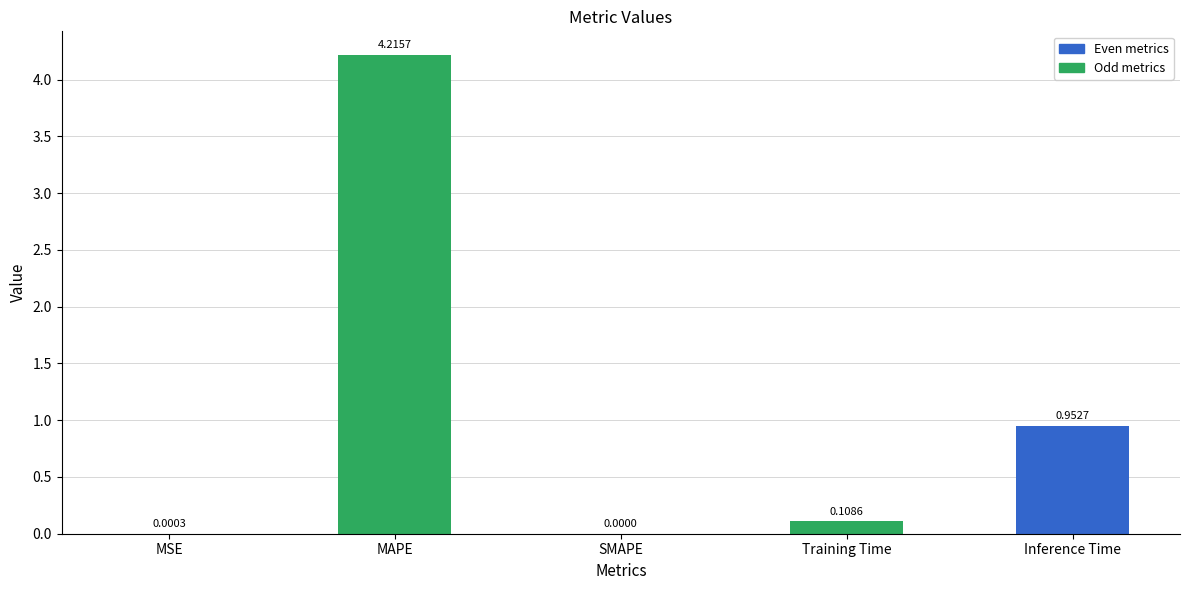

What is the sum of all values?

5.3